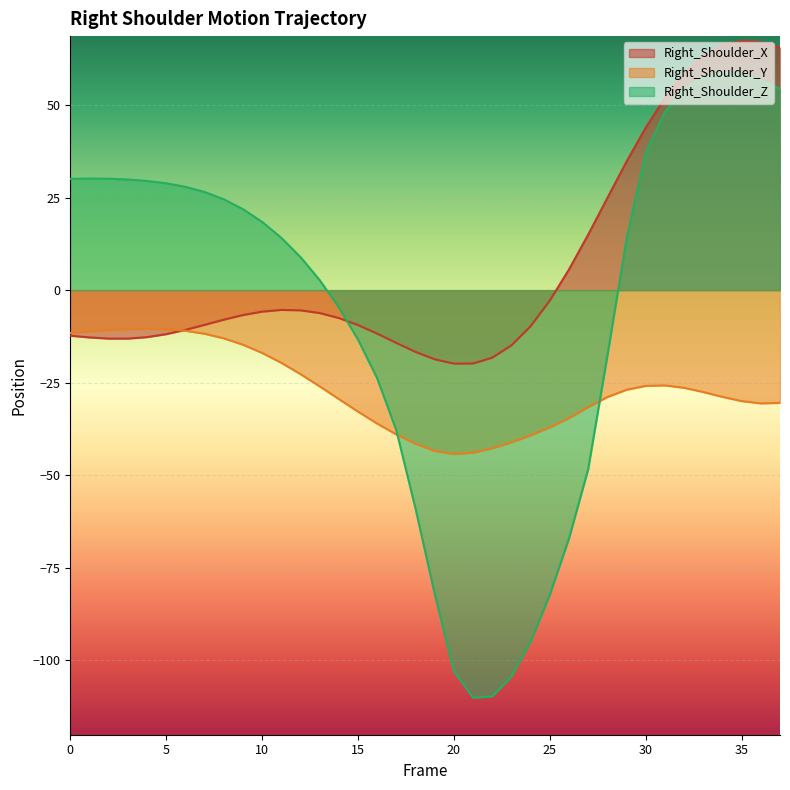

Read the Right_Shoulder_X value at 3.

-13.1